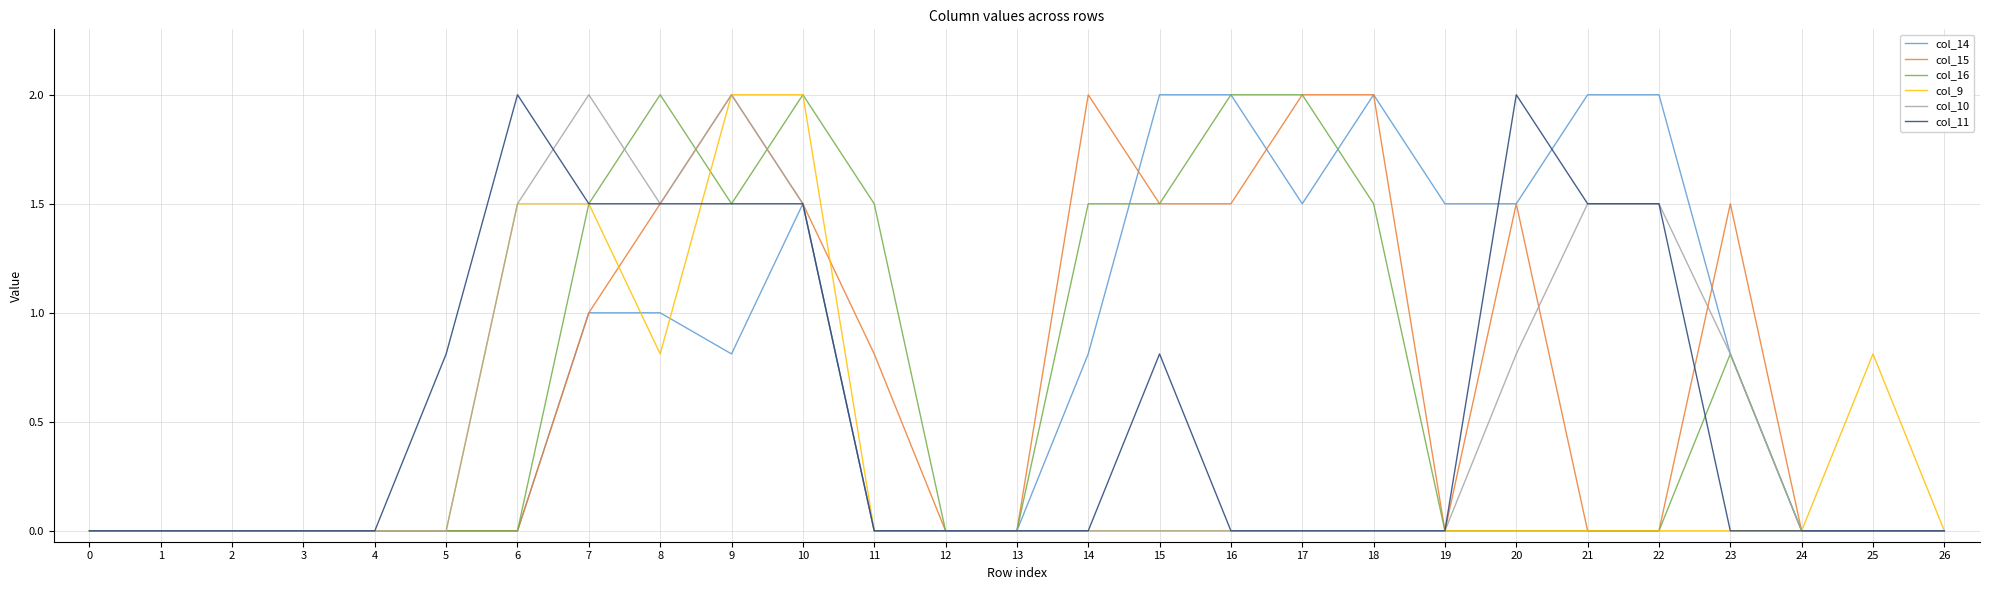

Is it true that col_15 equals 1.5 at 10?

True